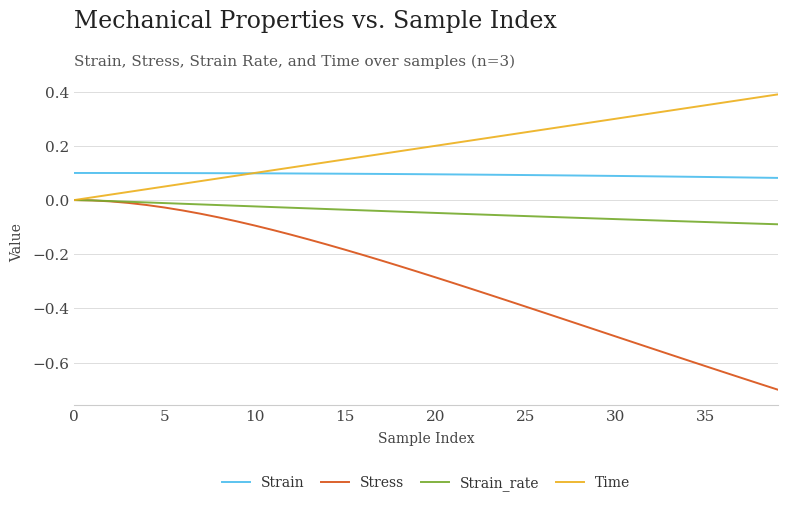

List the series in order of their overall mean, highest first.

Time, Strain, Strain_rate, Stress